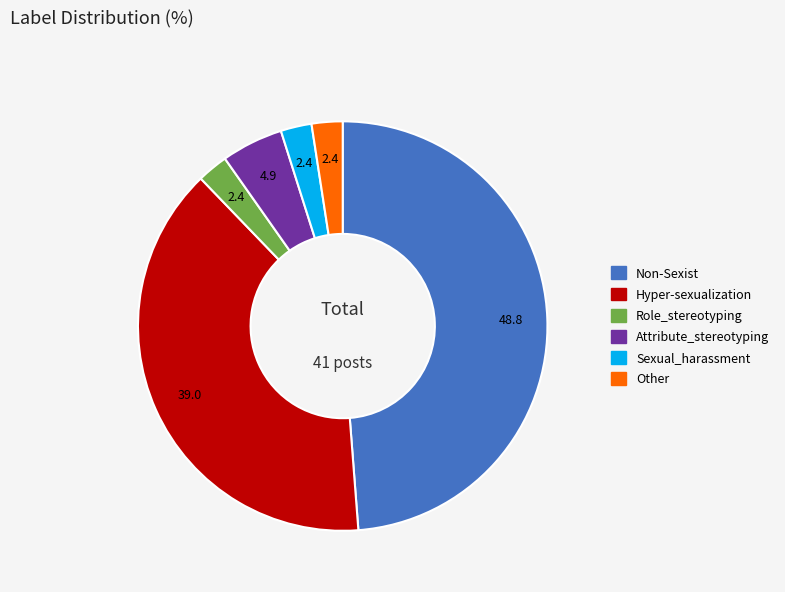

The Hyper-sexualization slice represents 51% of the pie. True or false?

False